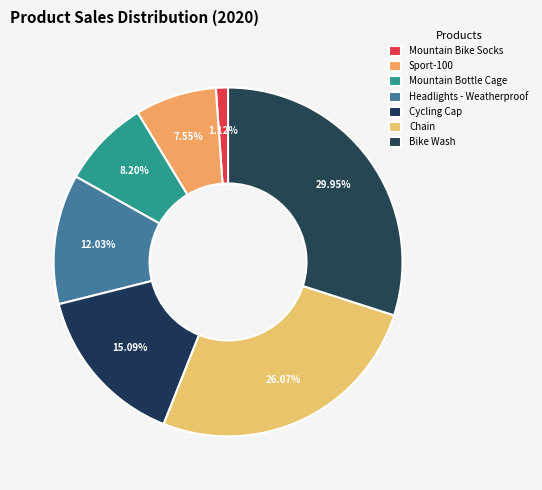

How many segments does this pie chart have?

7